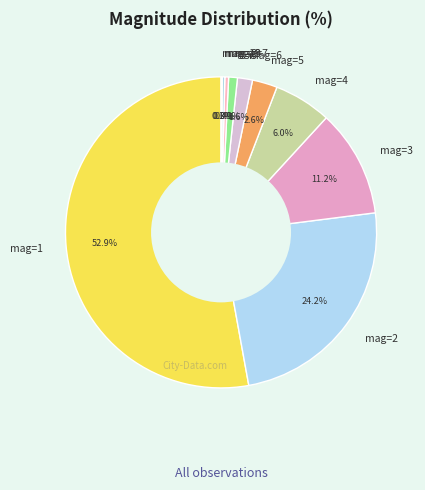

Is the sum of mag=1 and mag=7 greater than half?

Yes